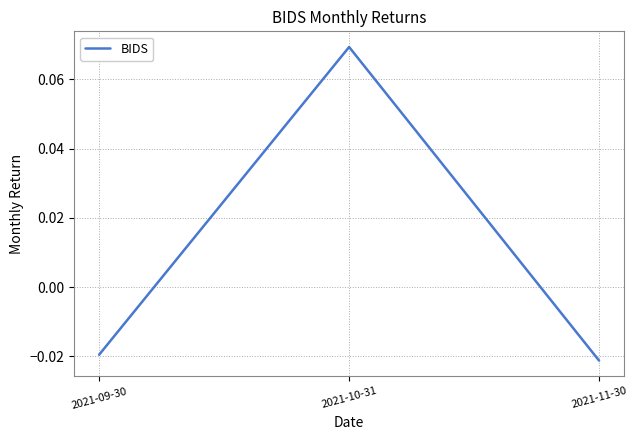

Where does the data first go above 0?

2021-10-31